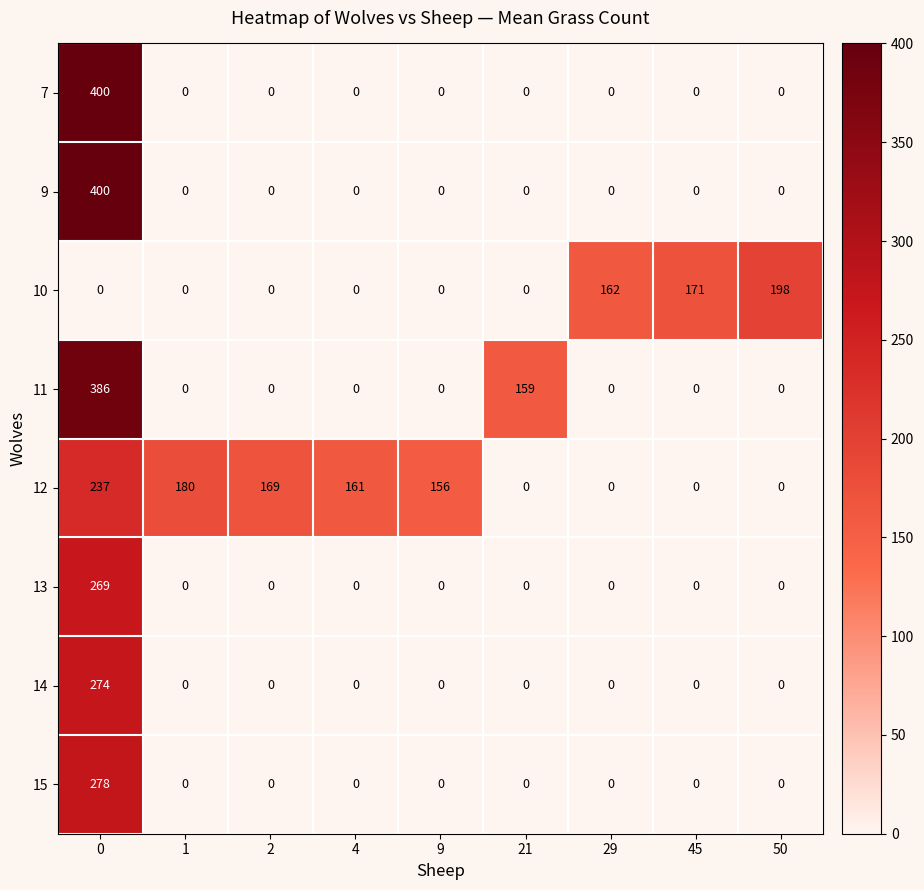

How many data points in 10 are above 0?

3